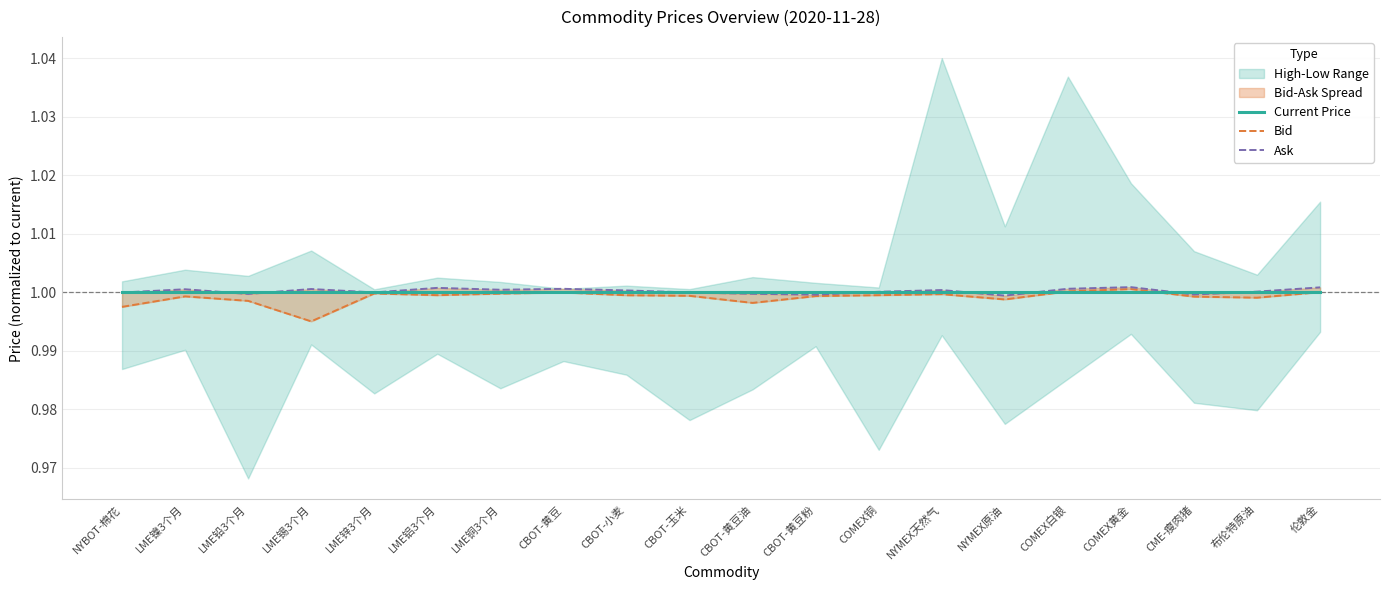

In Ask, how many points are lower than both neighbors (excluding endpoints)?

6